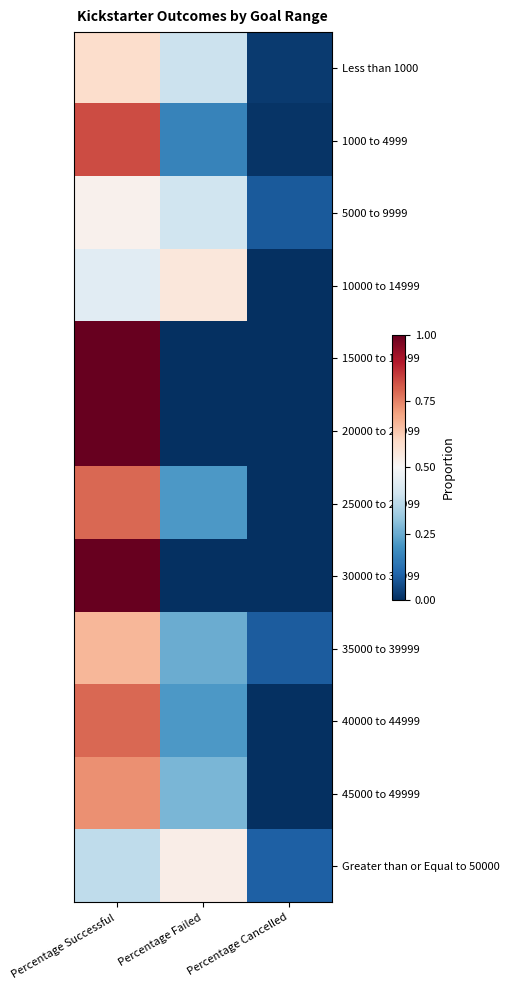

Between Percentage Successful and Percentage Cancelled, which is larger?

Percentage Successful